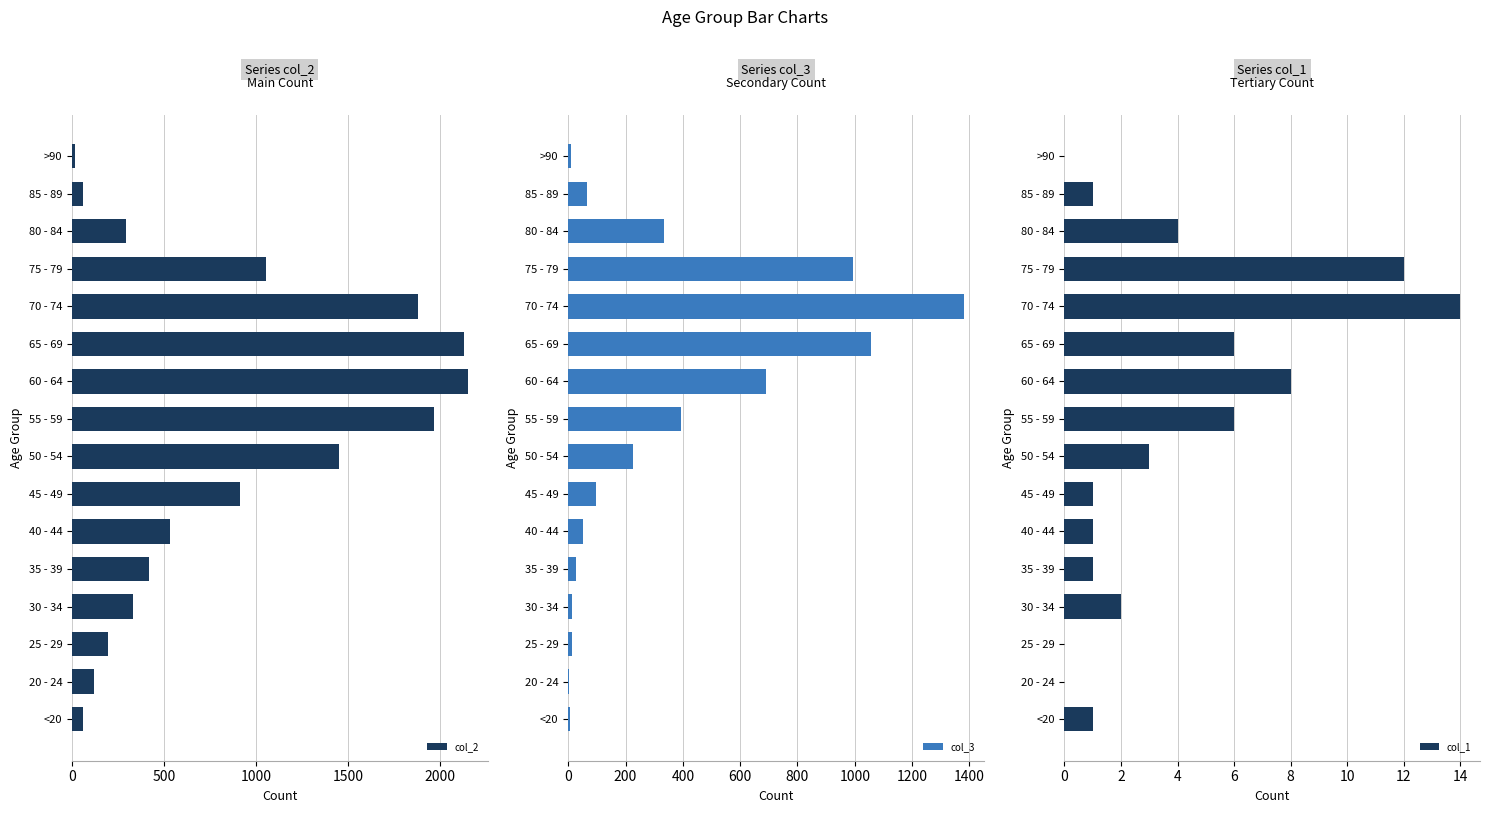

True or false: col_3 has a value of 153 at 45 - 49.

False